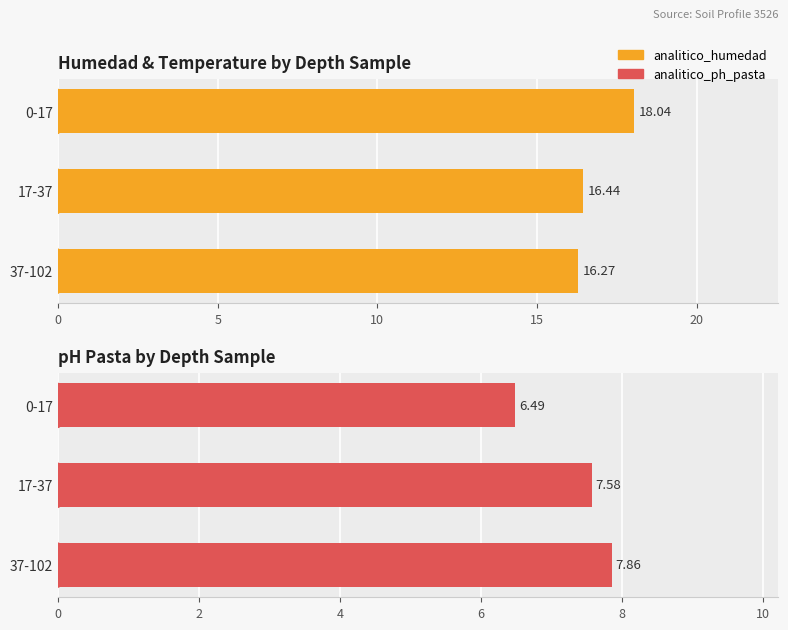

Count the number of categories in the chart.

3